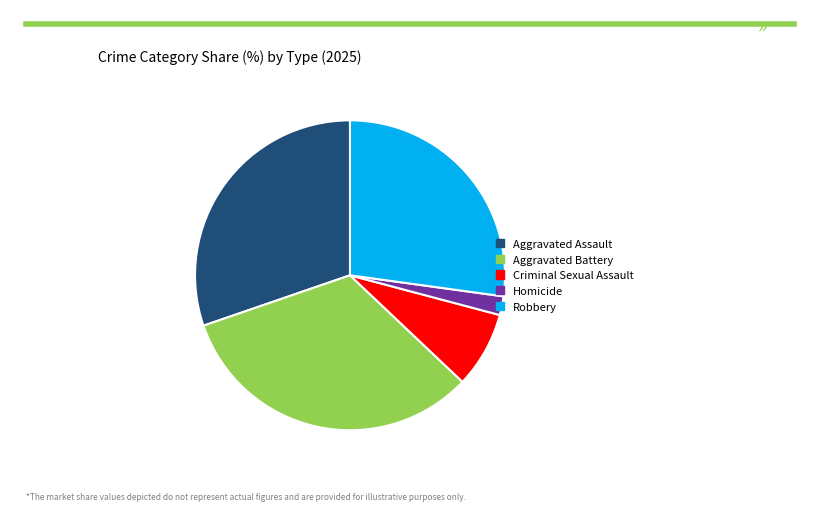

Combined, do Robbery and Criminal Sexual Assault account for over 50%?

No